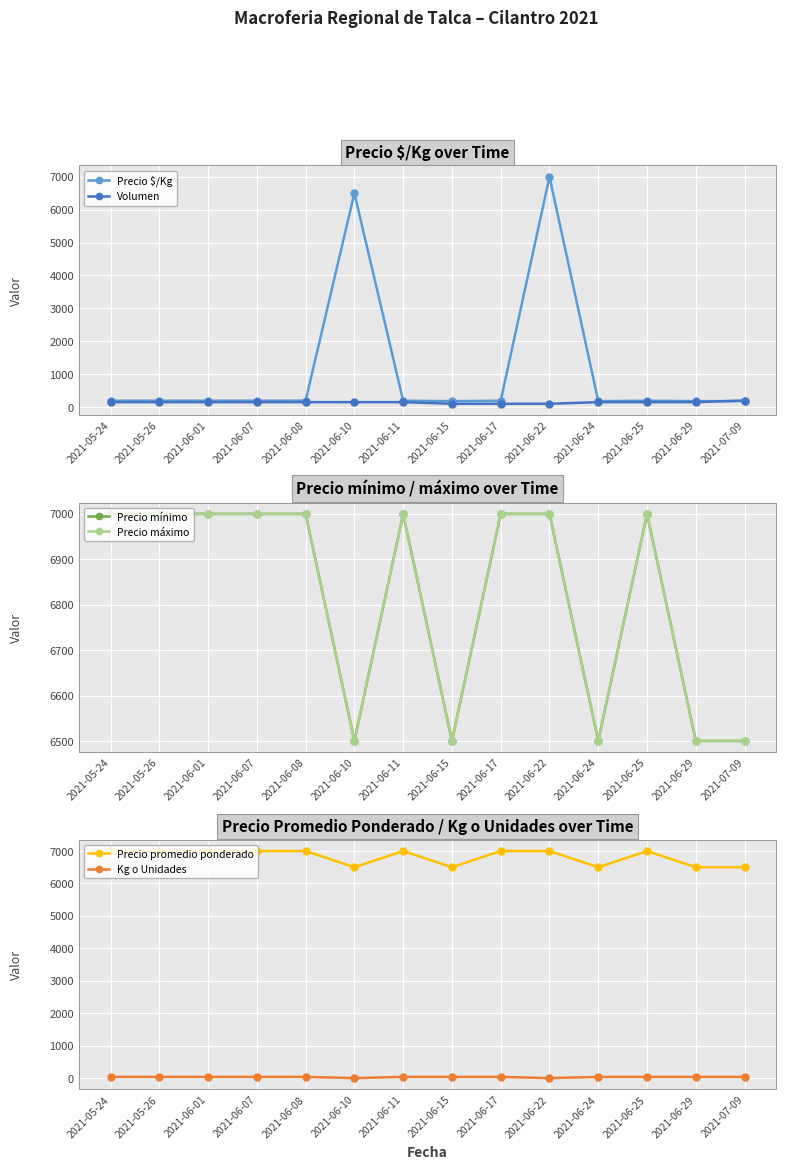

Reading left to right, transcribe all the data shown in this chart.

Precio $/Kg: 2021-05-24=194	2021-05-26=194	2021-06-01=194	2021-06-07=194	2021-06-08=194	2021-06-10=6500	2021-06-11=194	2021-06-15=181	2021-06-17=194	2021-06-22=7000	2021-06-24=181	2021-06-25=194	2021-06-29=181	2021-07-09=181
Volumen: 2021-05-24=150	2021-05-26=150	2021-06-01=150	2021-06-07=150	2021-06-08=150	2021-06-10=150	2021-06-11=150	2021-06-15=100	2021-06-17=100	2021-06-22=100	2021-06-24=150	2021-06-25=150	2021-06-29=150	2021-07-09=200
Precio mínimo: 2021-05-24=7000	2021-05-26=7000	2021-06-01=7000	2021-06-07=7000	2021-06-08=7000	2021-06-10=6500	2021-06-11=7000	2021-06-15=6500	2021-06-17=7000	2021-06-22=7000	2021-06-24=6500	2021-06-25=7000	2021-06-29=6500	2021-07-09=6500
Precio máximo: 2021-05-24=7000	2021-05-26=7000	2021-06-01=7000	2021-06-07=7000	2021-06-08=7000	2021-06-10=6500	2021-06-11=7000	2021-06-15=6500	2021-06-17=7000	2021-06-22=7000	2021-06-24=6500	2021-06-25=7000	2021-06-29=6500	2021-07-09=6500
Precio promedio ponderado: 2021-05-24=7000	2021-05-26=7000	2021-06-01=7000	2021-06-07=7000	2021-06-08=7000	2021-06-10=6500	2021-06-11=7000	2021-06-15=6500	2021-06-17=7000	2021-06-22=7000	2021-06-24=6500	2021-06-25=7000	2021-06-29=6500	2021-07-09=6500
Kg o Unidades: 2021-05-24=36	2021-05-26=36	2021-06-01=36	2021-06-07=36	2021-06-08=36	2021-06-10=1	2021-06-11=36	2021-06-15=36	2021-06-17=36	2021-06-22=1	2021-06-24=36	2021-06-25=36	2021-06-29=36	2021-07-09=36